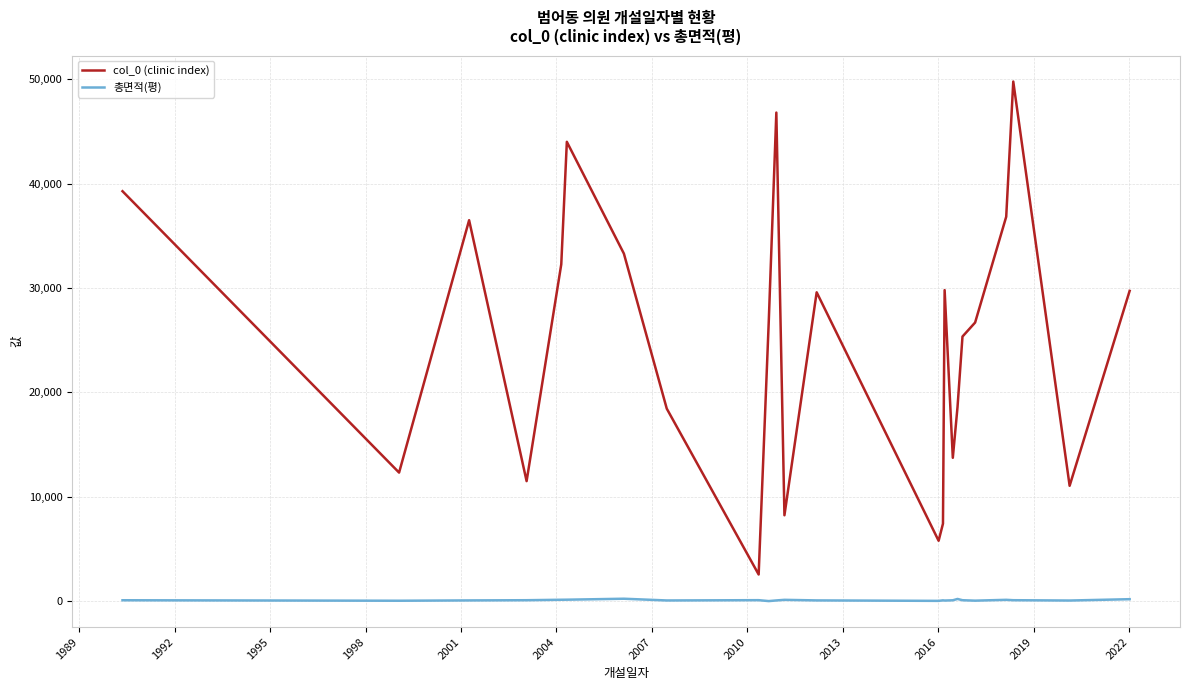

What is the difference between the maximum and minimum values in the col_0 (clinic index) series?

47220.0